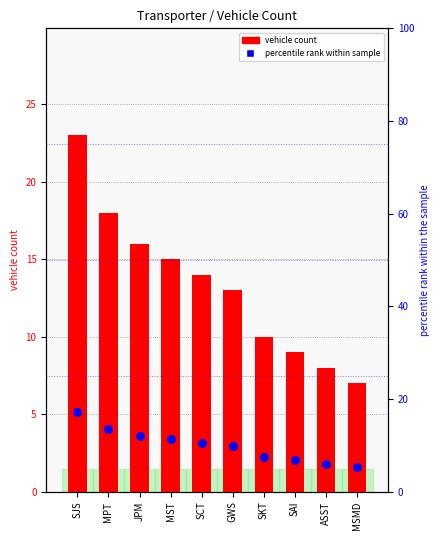

At which category is the sum across all series the highest?

SJS